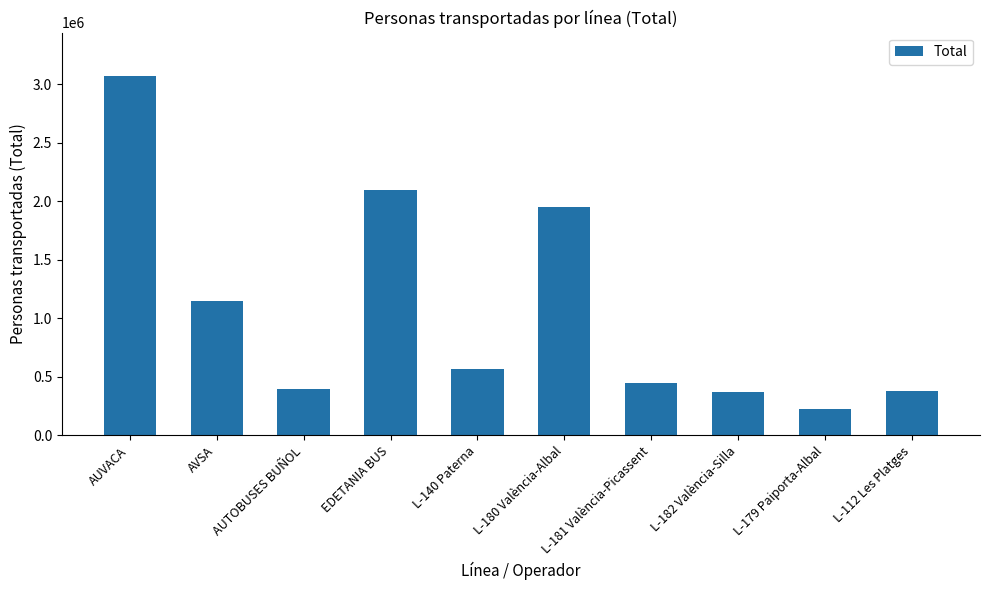

What is the label of the 3rd bar from the left?

AUTOBUSES BUÑOL